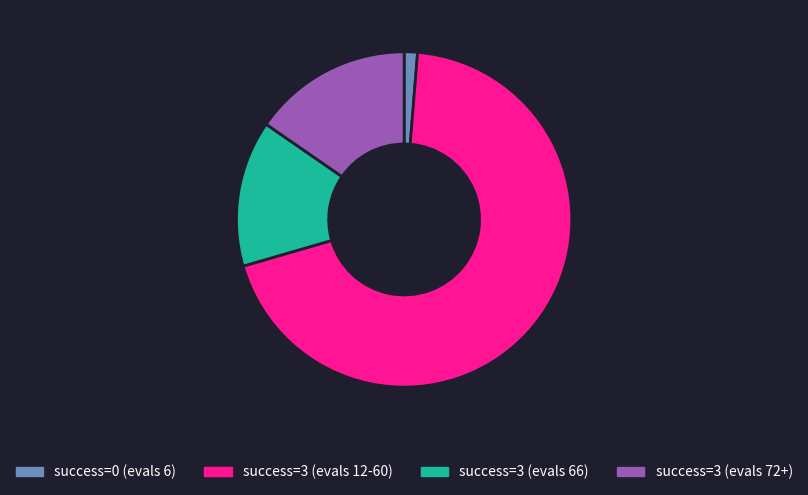

Is it true that success=0 (evals 6) is 11% of the pie?

False